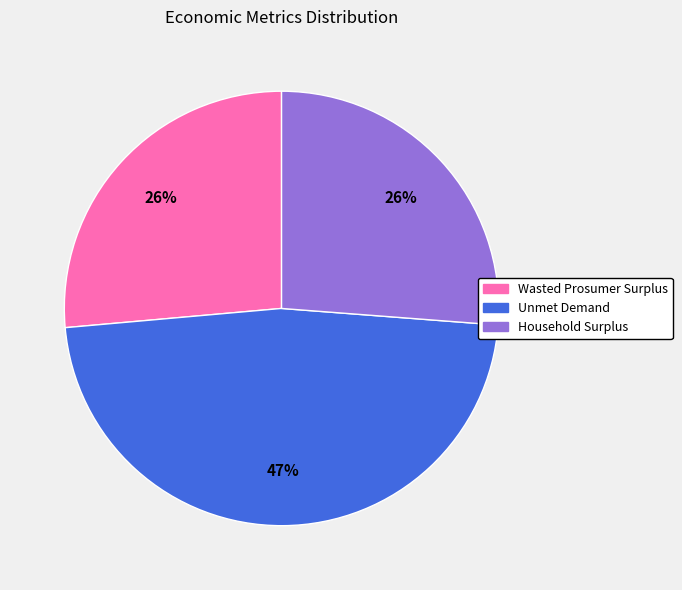

What is the largest slice in the pie chart?

Unmet Demand